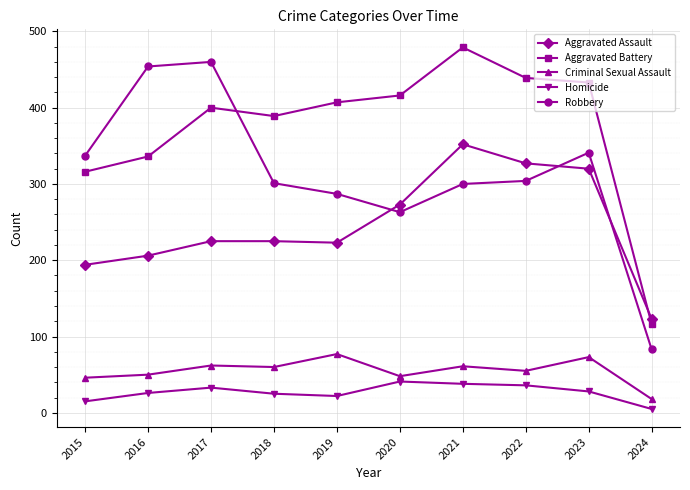

How many data points in Aggravated Battery are less than 407?

5